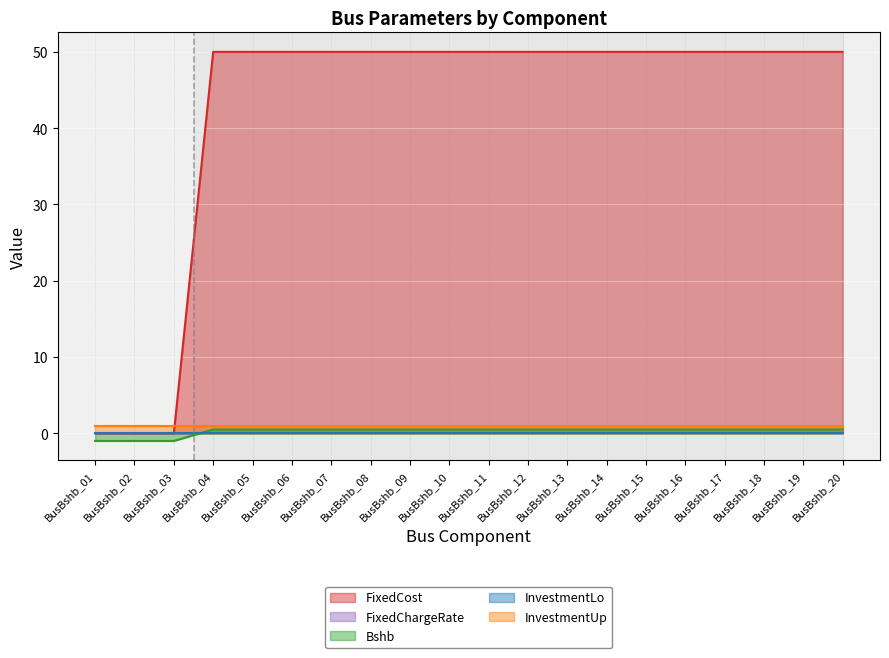

What is the smallest value displayed?

-1.0